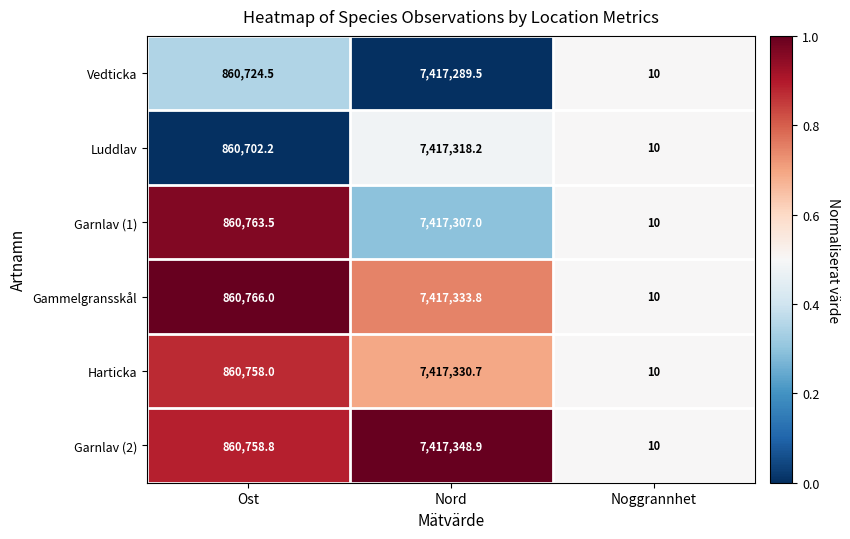

Rank the series at Nord from lowest to highest value.

Vedticka, Garnlav (1), Luddlav, Harticka, Gammelgransskål, Garnlav (2)